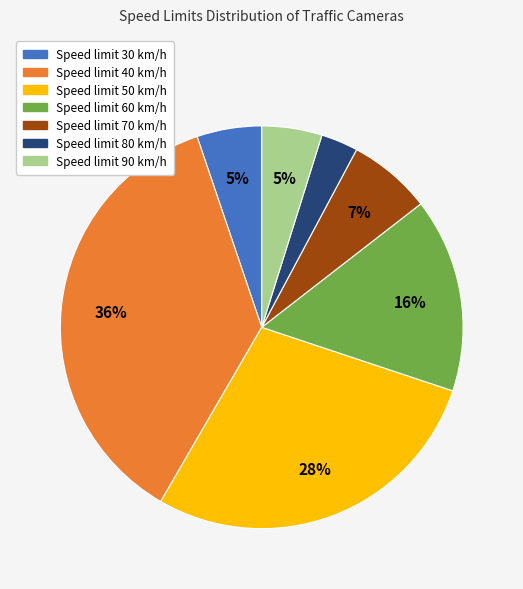

How many segments does this pie chart have?

7